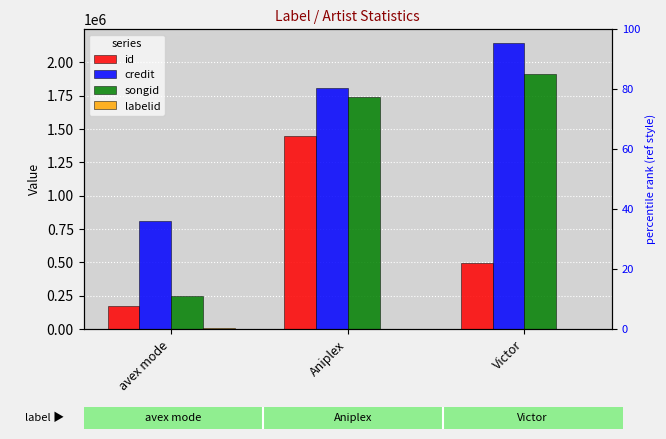

What is the label of the 1st bar from the right?

Victor